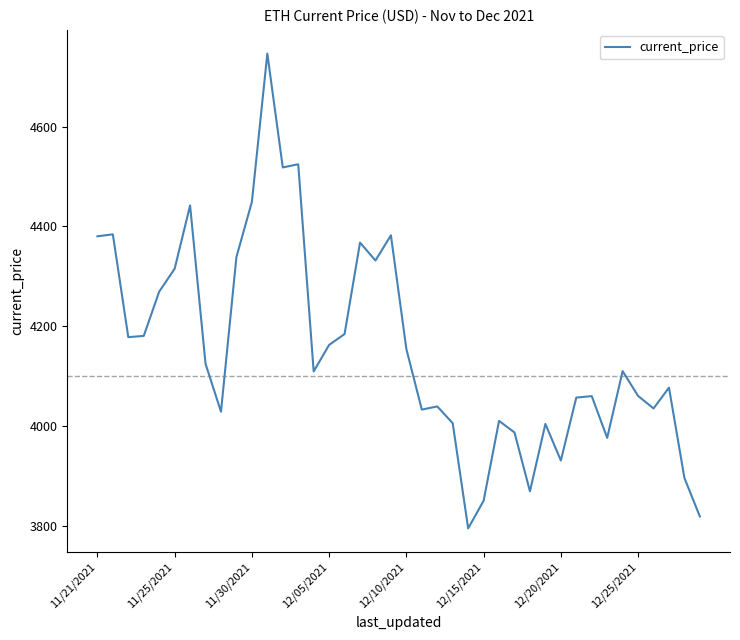

How many distinct data groups are displayed?

1